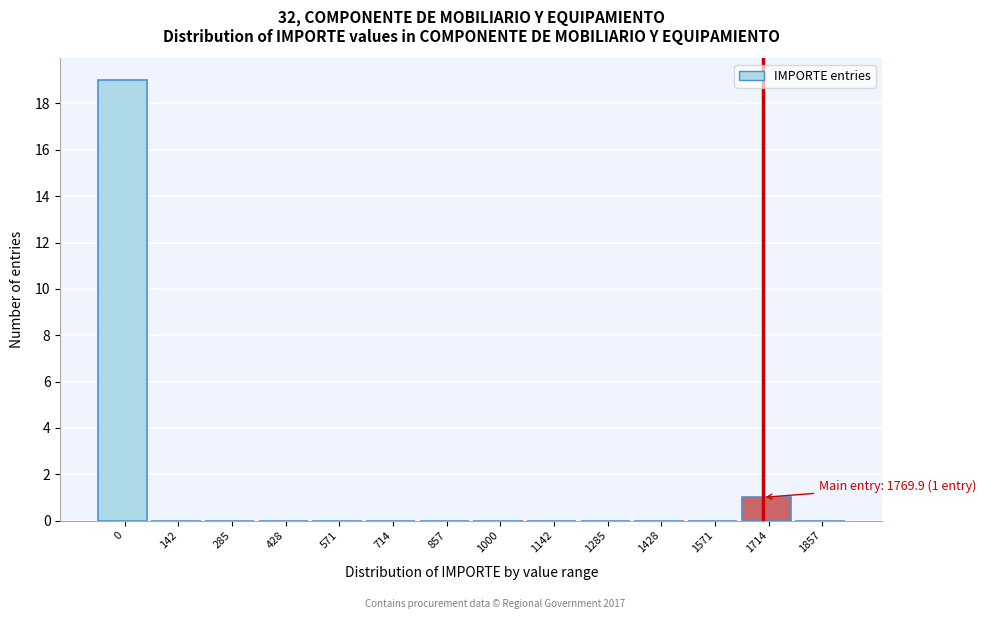

Reading left to right, list all the values displayed in this chart.

0=19	142=0	285=0	428=0	571=0	714=0	857=0	1000=0	1142=0	1285=0	1428=0	1571=0	1714=1	1857=0